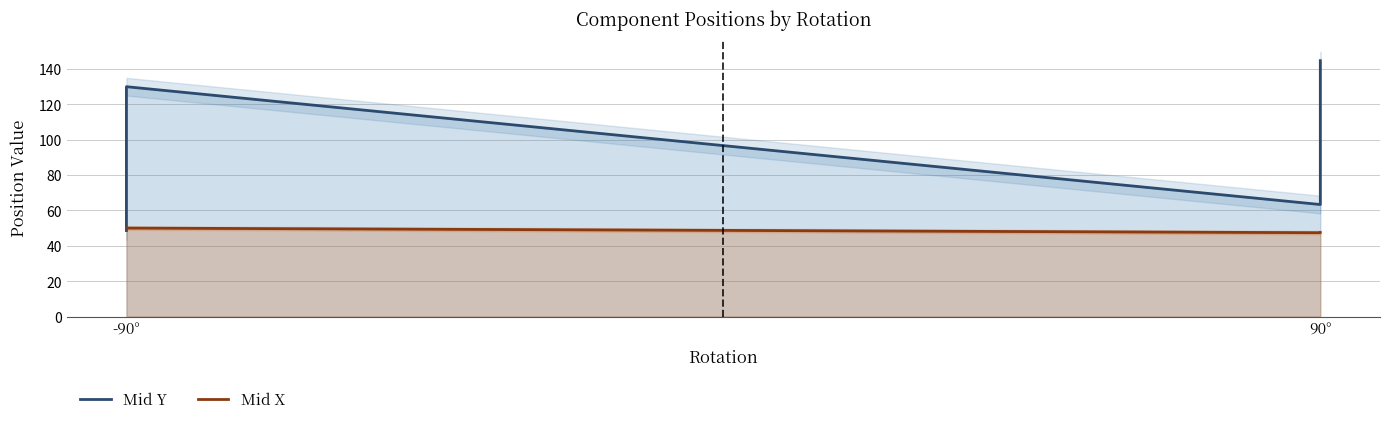

The value of Mid X at 90° is 47.5. True or false?

True